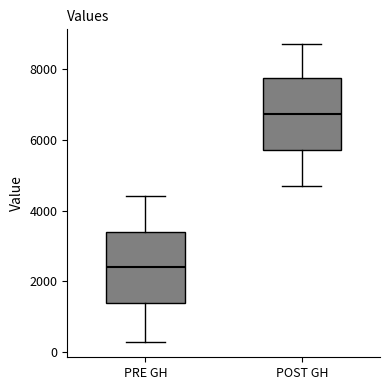

Which box's median line is the highest?

POST GH